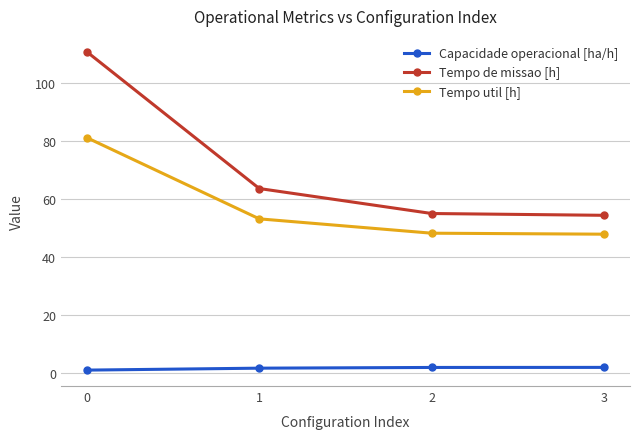

What is the greatest value displayed?

110.7